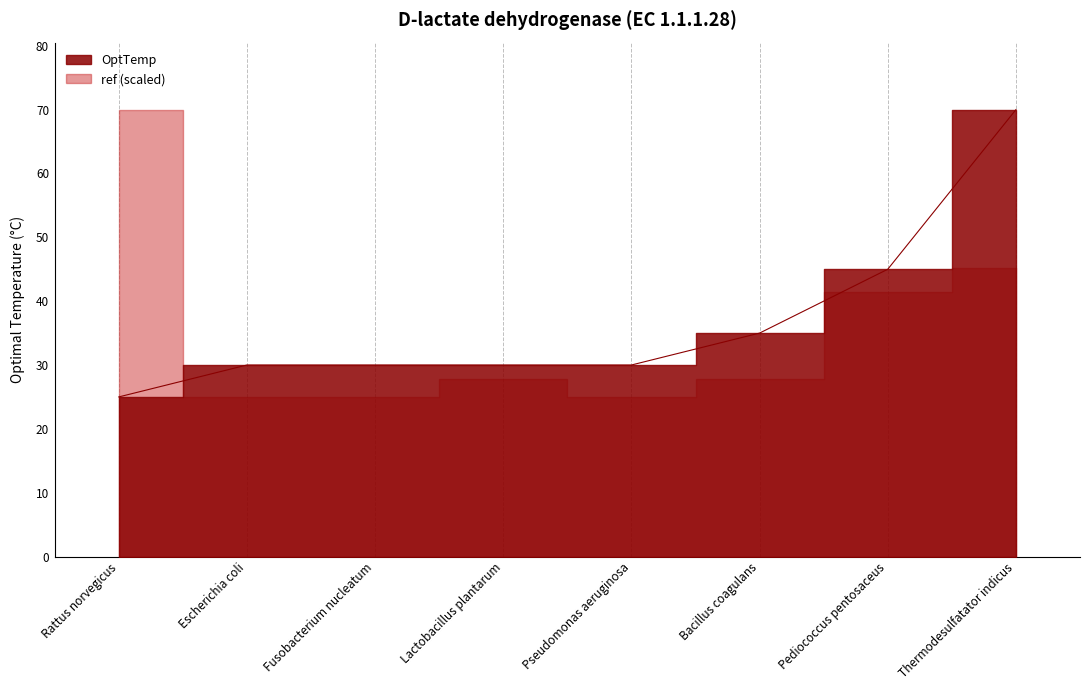

Reading left to right, transcribe all the data shown in this chart.

25	30	30	30	30	35	45	70